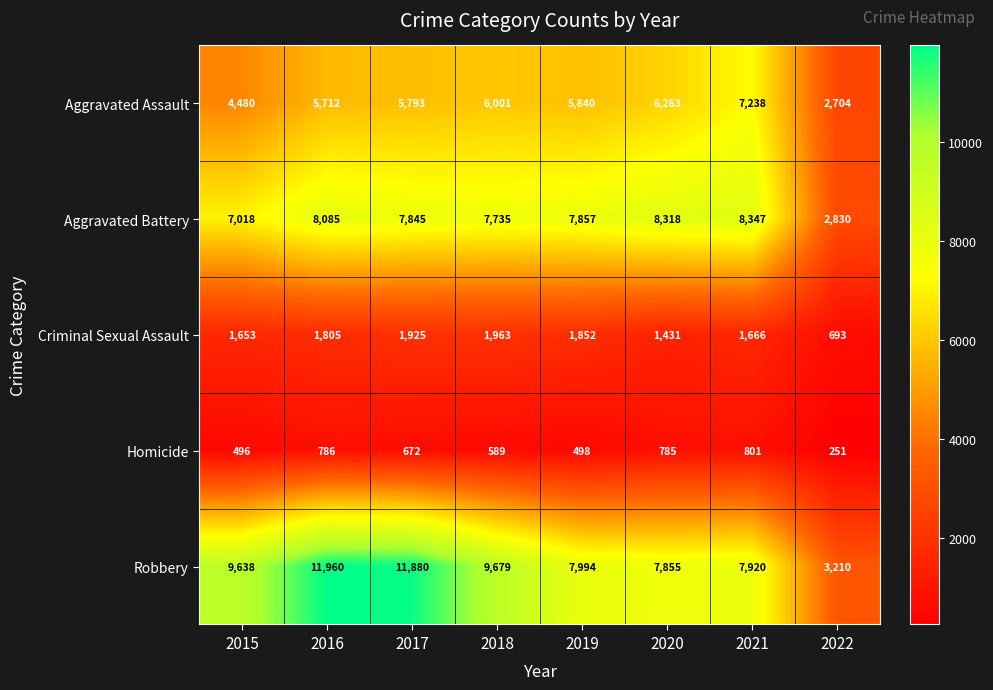

Where does the Homicide series first go above 672?

2016